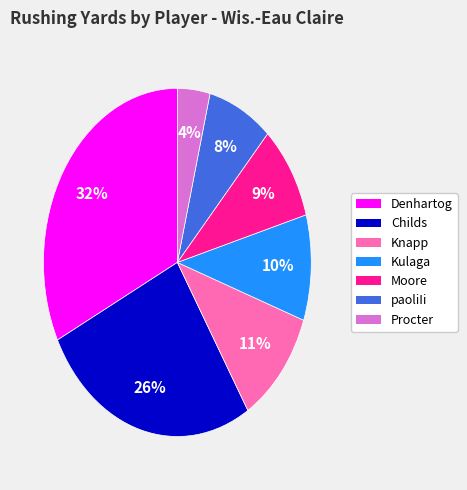

Rank the categories by value from highest to lowest.

Denhartog, Childs, Knapp, Kulaga, Moore, paoliIi, Procter